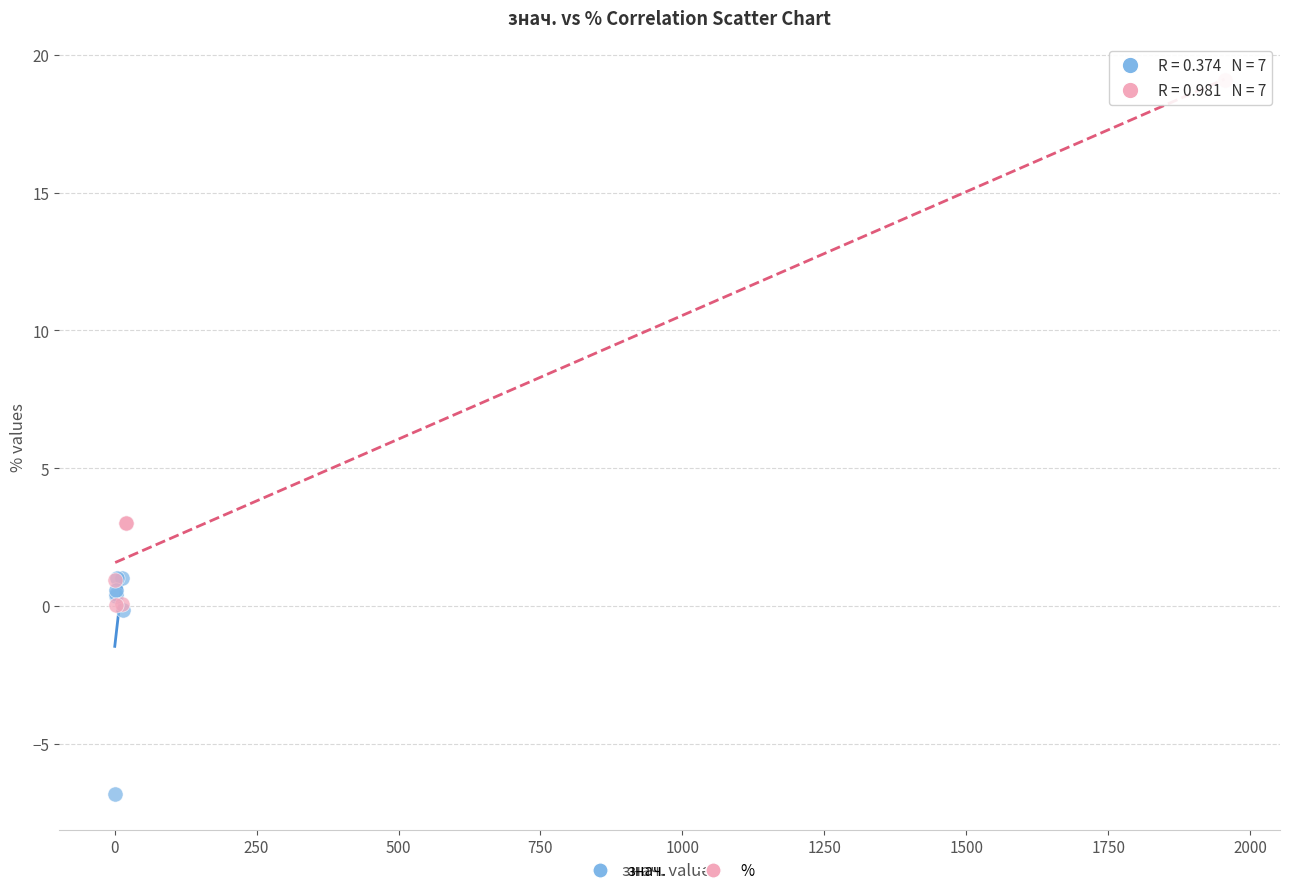

What are all the series names shown in the legend?

знач., %